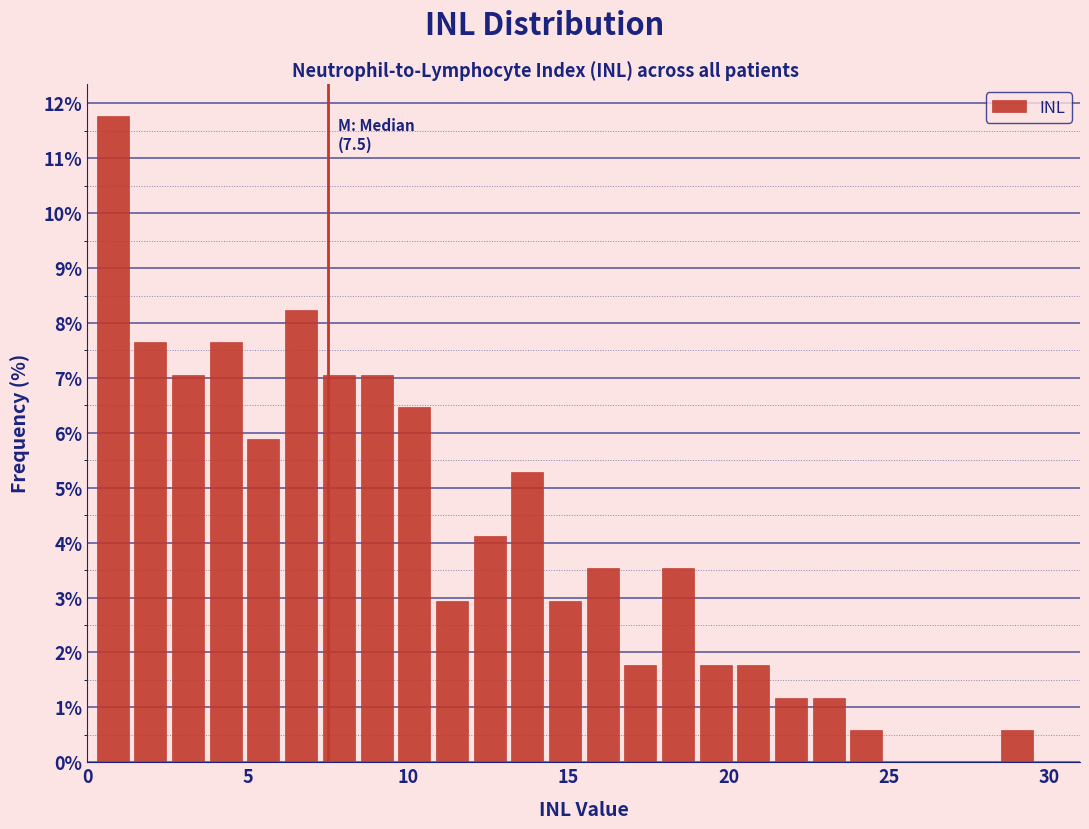

Around what value on the x-axis is the tallest bar? Give the approximate position of its centre, as read against the axis.

1.0